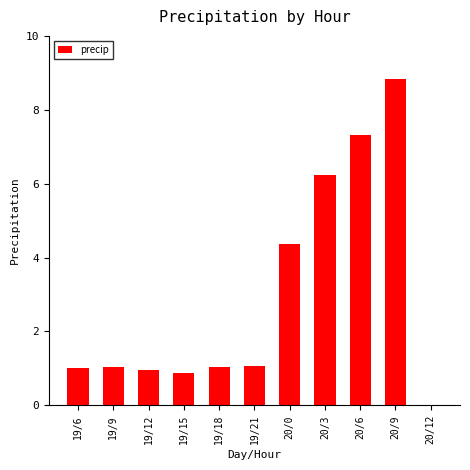

What is the sum of the values at 20/3 and 20/9?

15.1